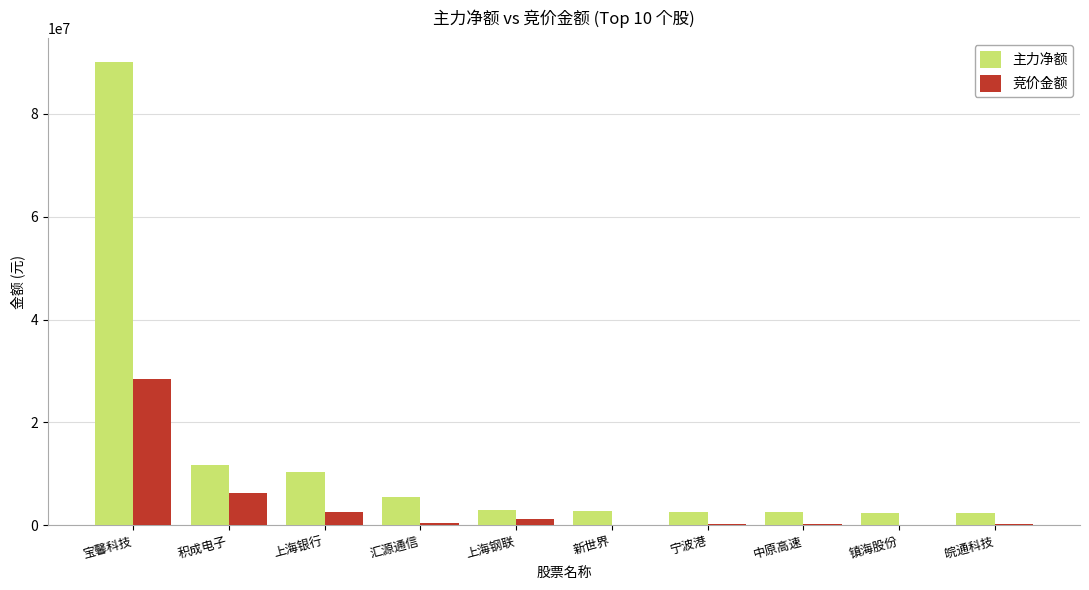

Between 宝馨科技 and 中原高速, which series saw the biggest shift?

主力净额